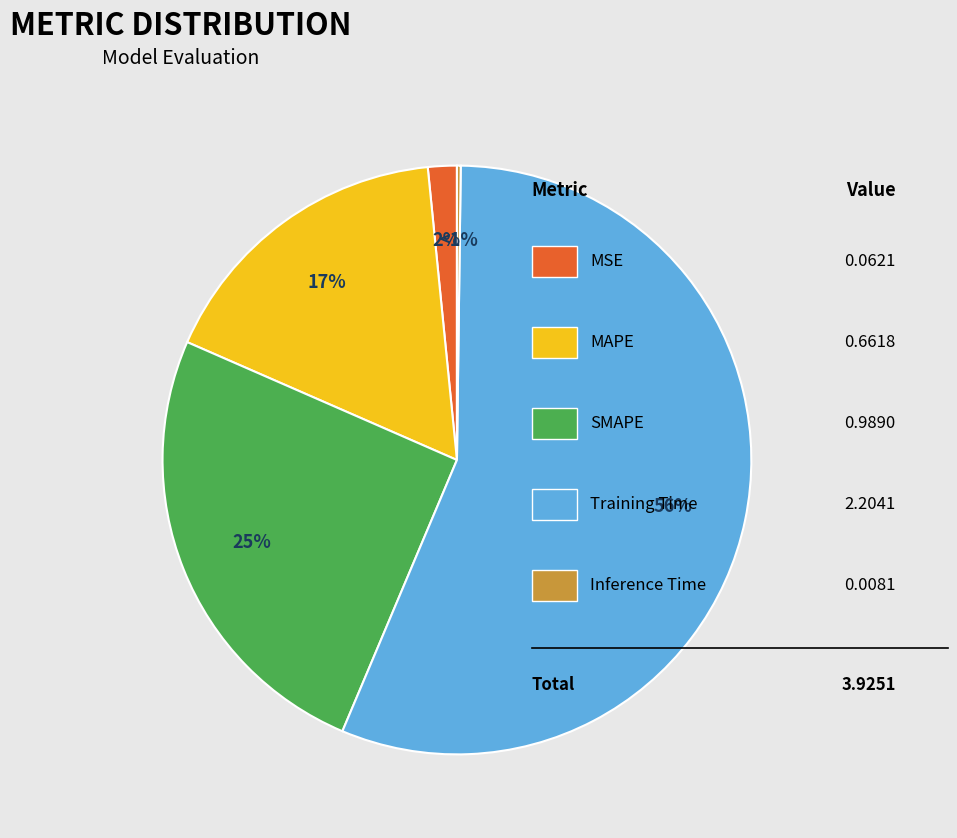

Which slice is the largest?

Training Time